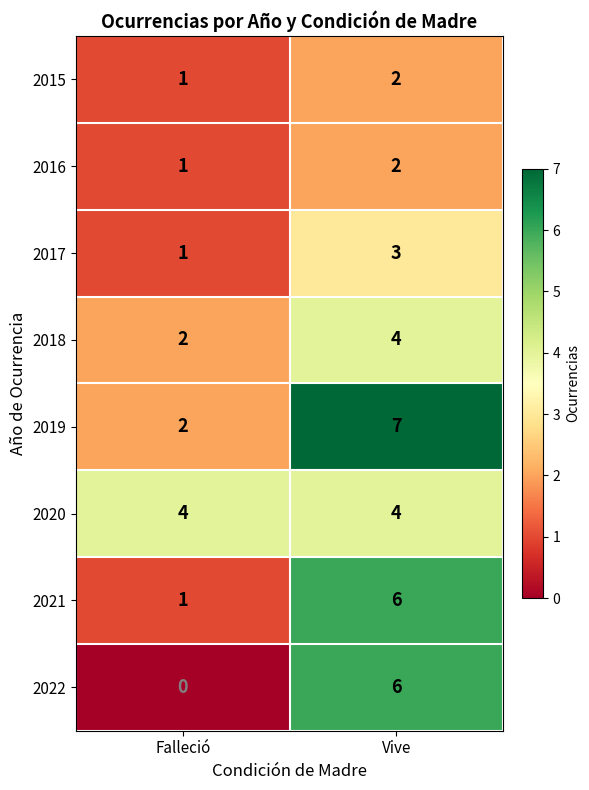

At how many categories does at least one series exceed 2?

2